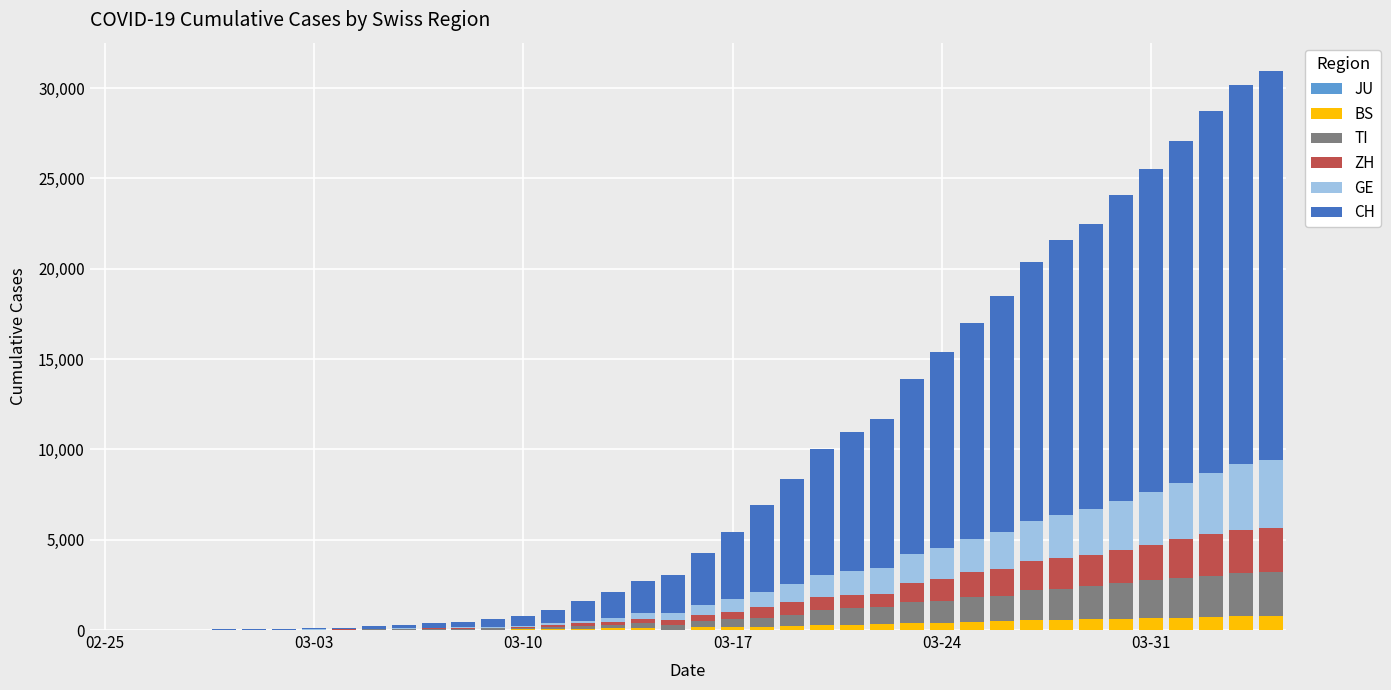

What is the highest value of the BS series?

767